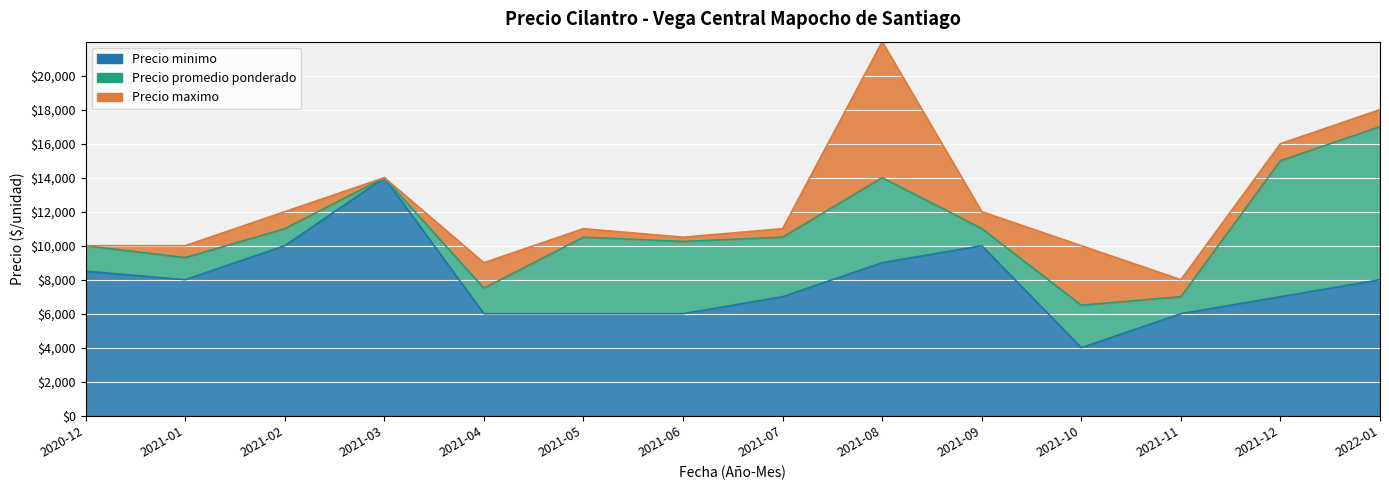

What is the label of the 8th point from the left?

2021-07